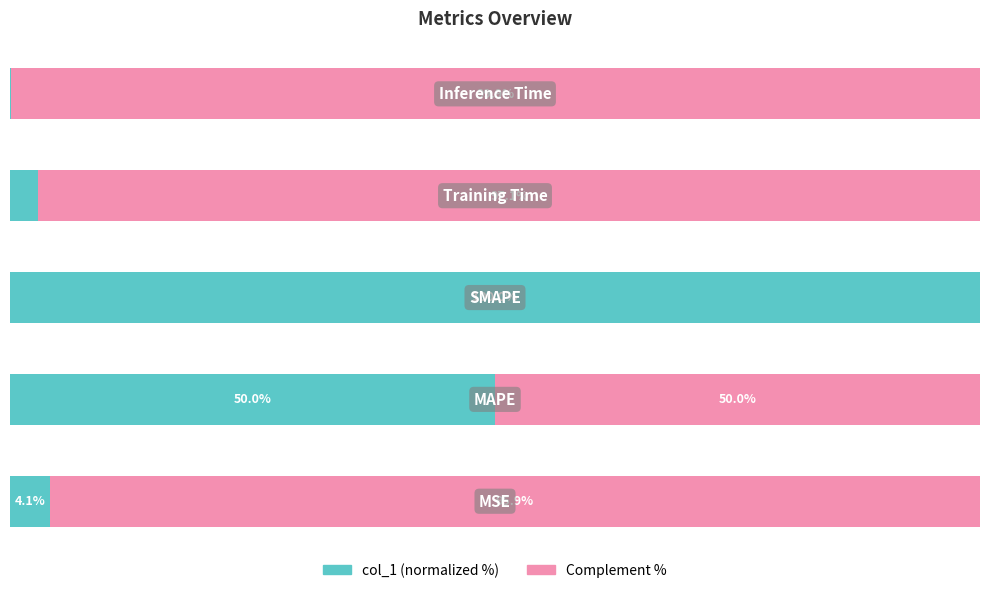

What are all the series names shown in the legend?

col_1 (normalized %), Complement %